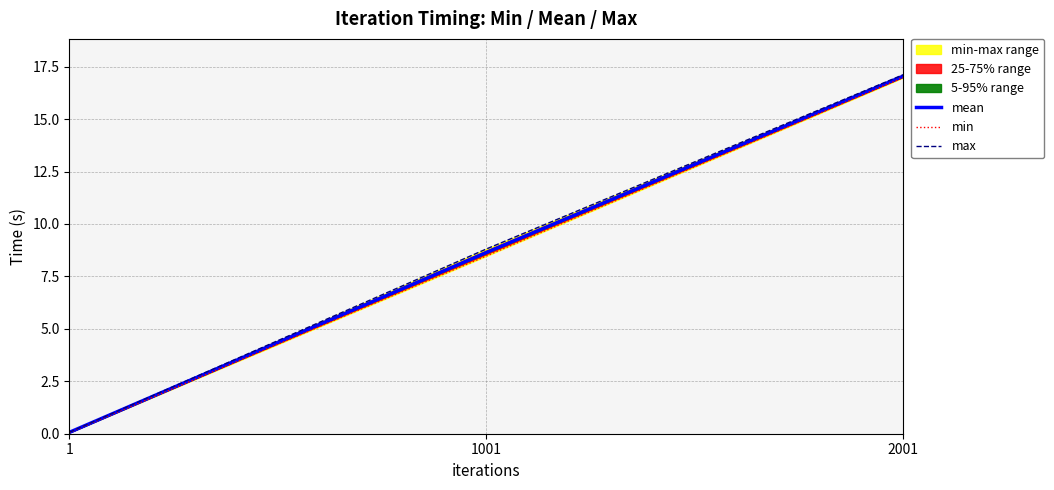

What is the value of the mean point at the 3rd from the left?

17.0